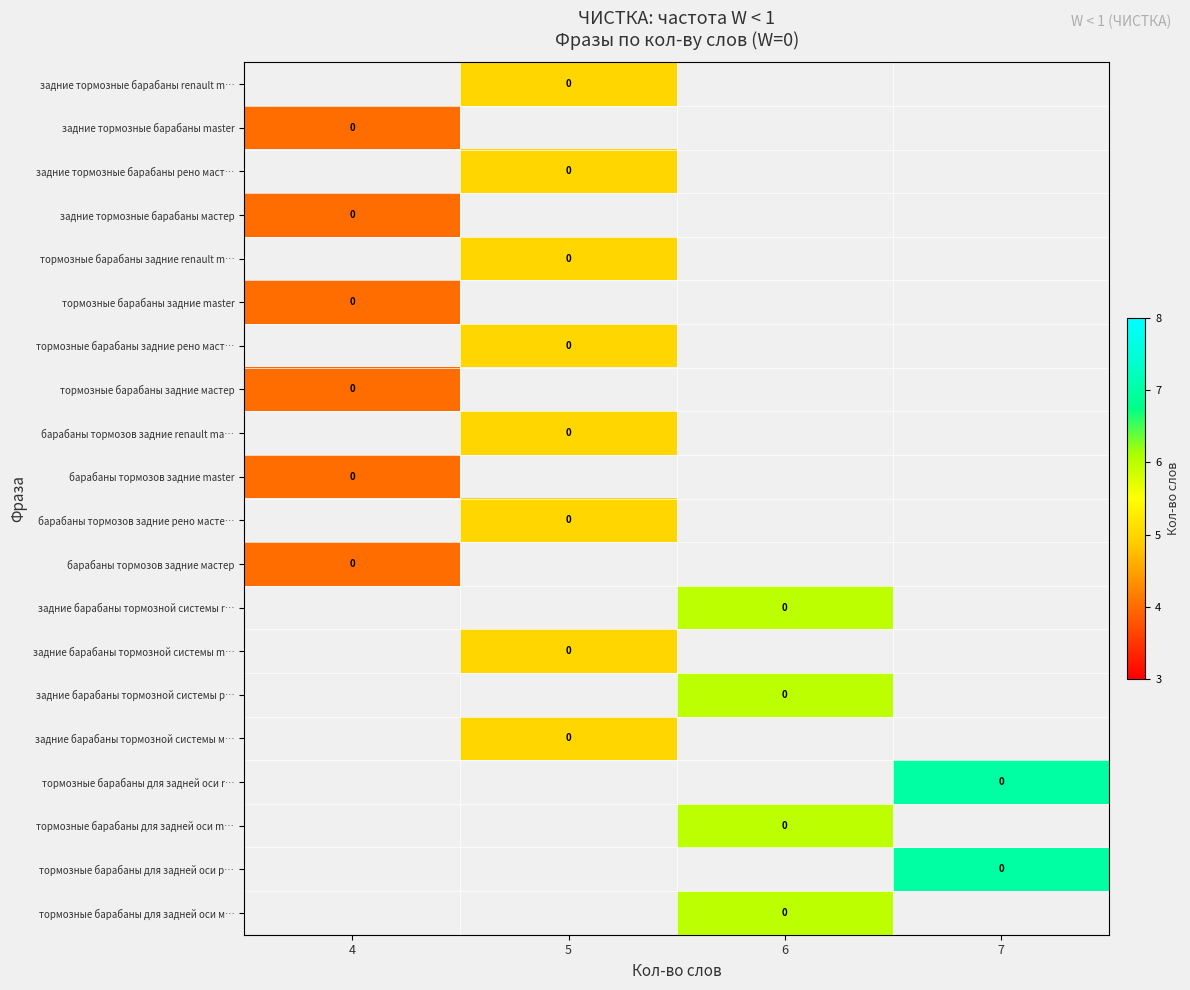

At which category does the chart reach its minimum across all series?

4